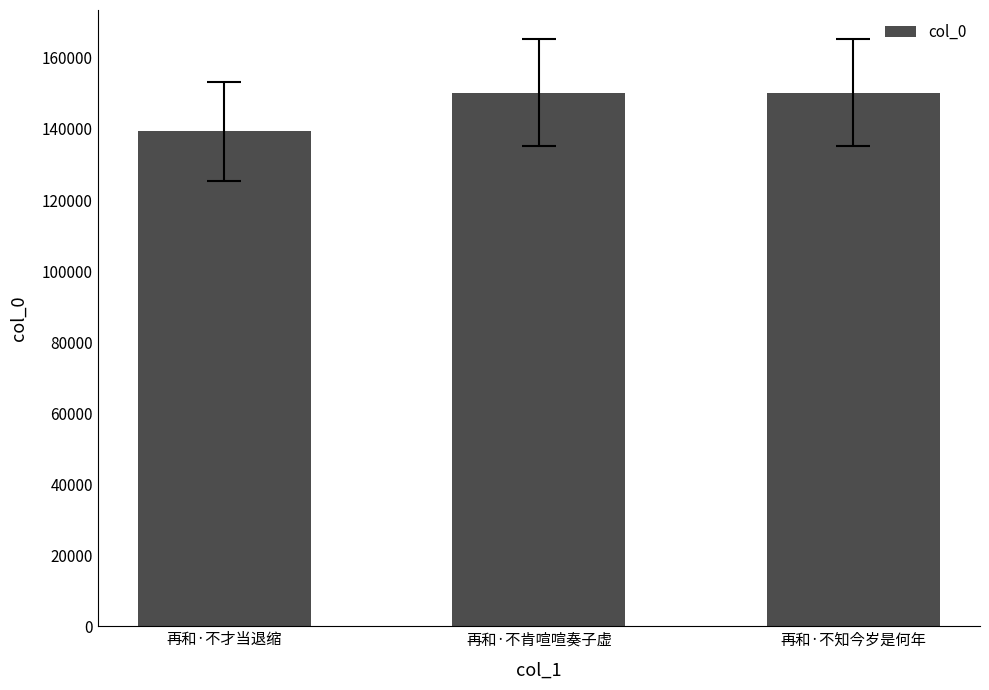

What value does the data have at 再和·不知今岁是何年?

150211